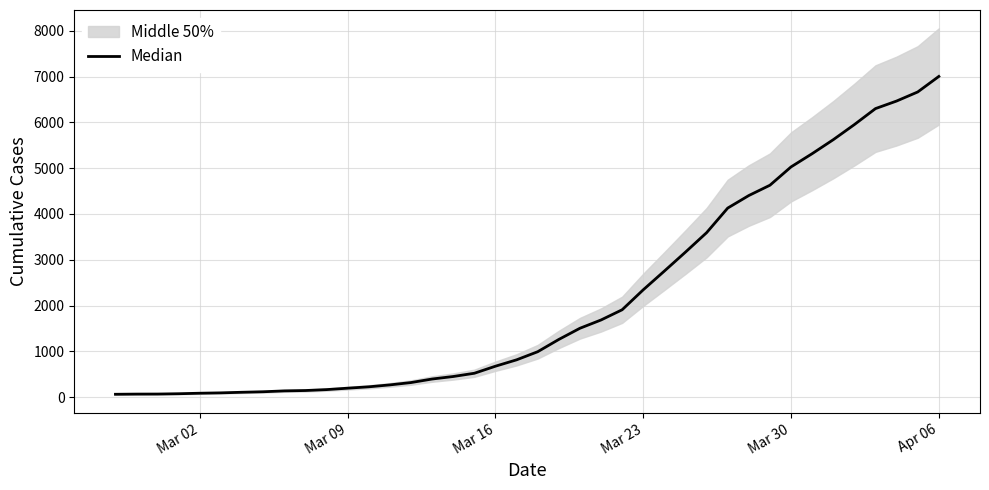

How many values are below 993?

20